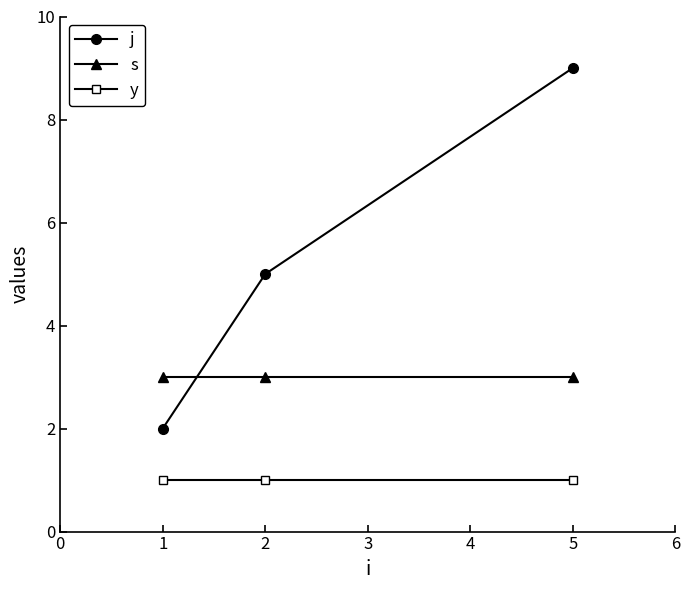

What is the maximum value for j?

9